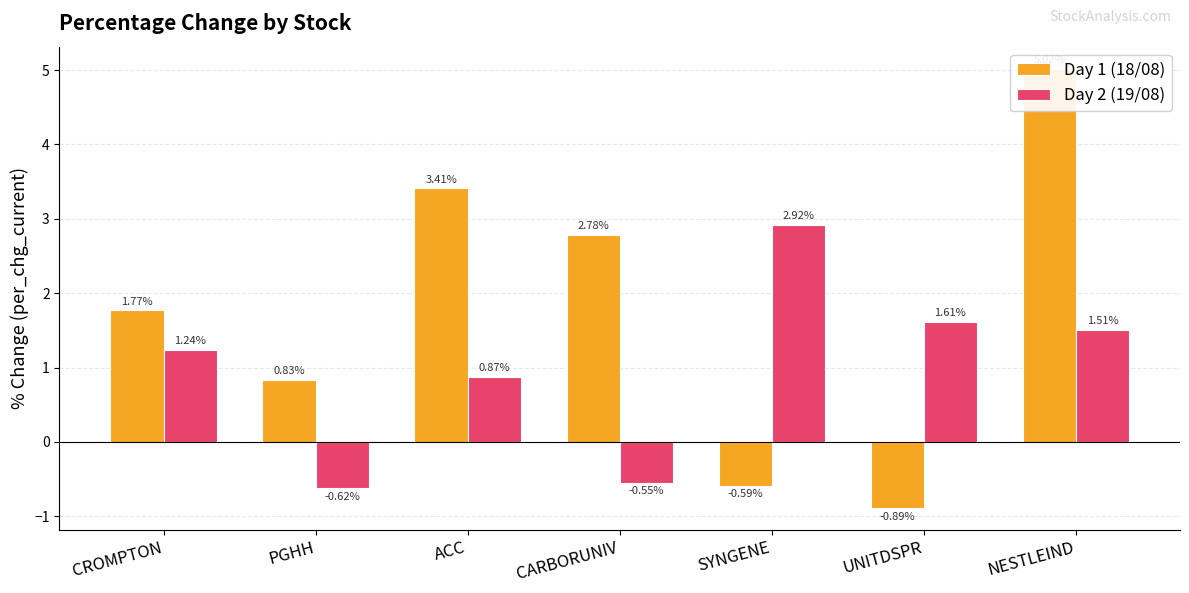

Which series has the largest total across all categories?

Day 1 (18/08)